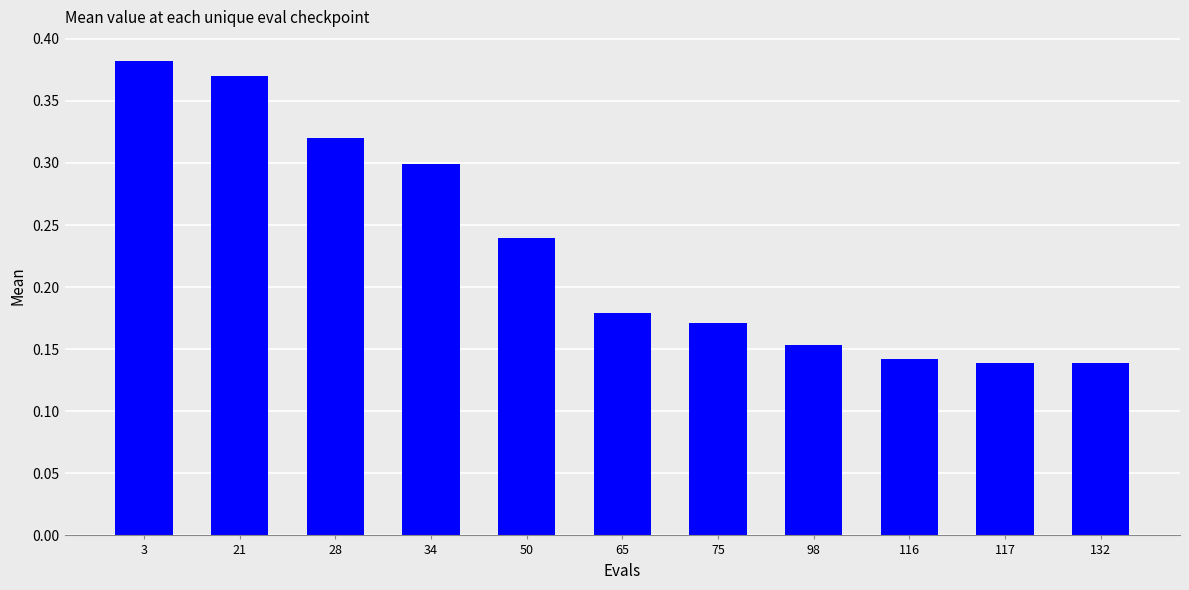

What is the sum of the values at 50 and 3?

0.6